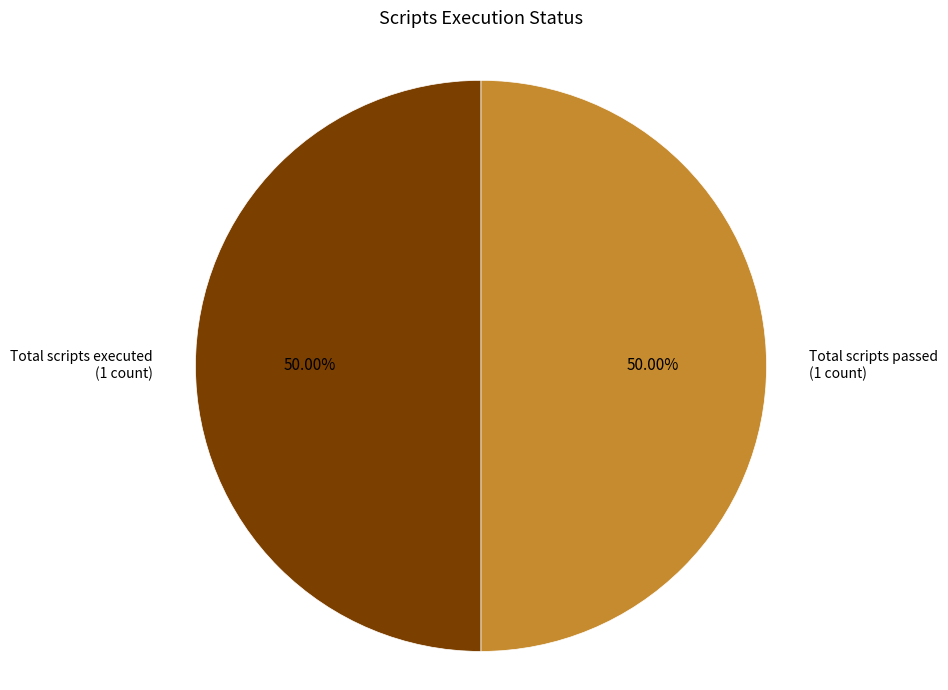

How many segments does this pie chart have?

2